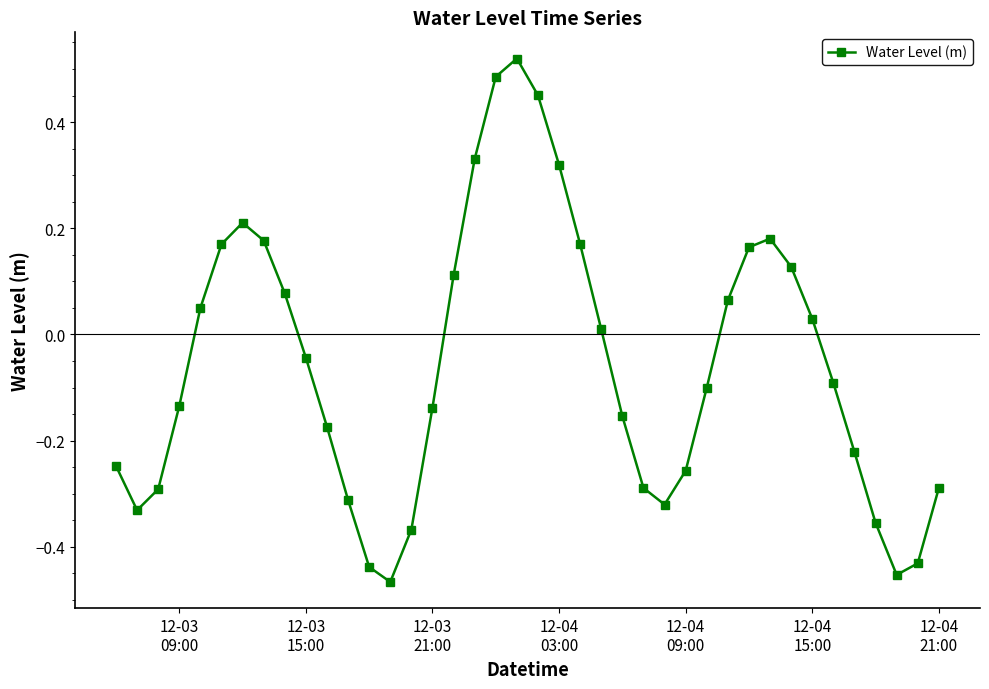

True or false: the data has more than 2 interior local peaks.

True